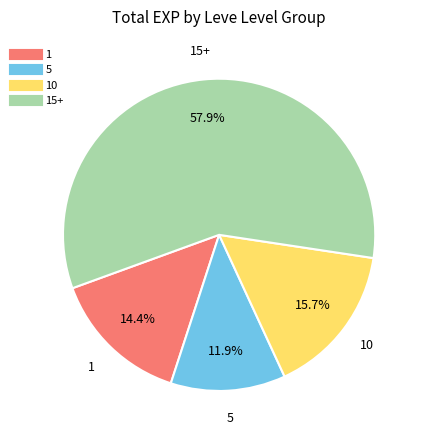

Does any single category account for the majority?

Yes